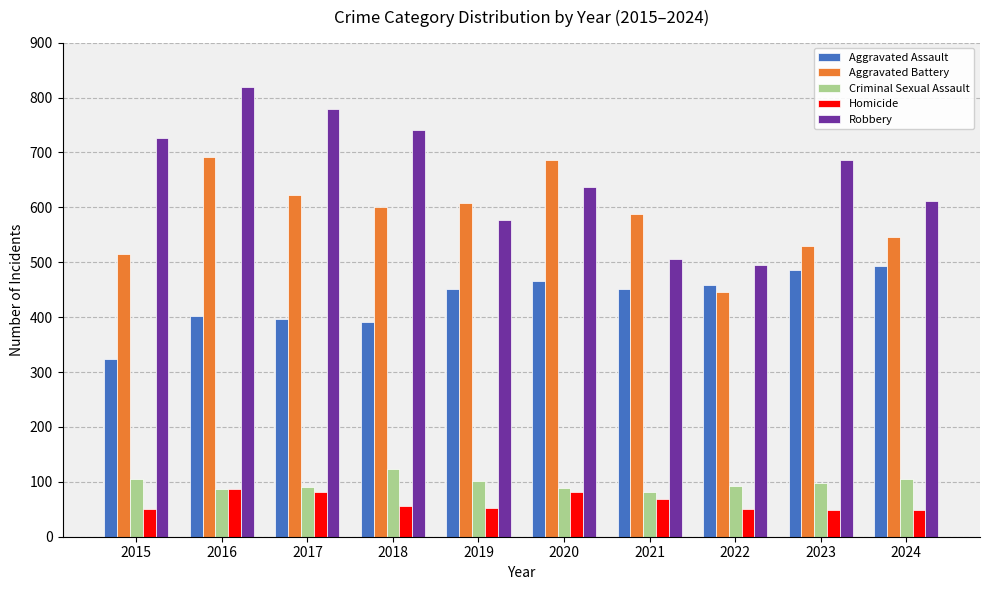

What is the difference between the maximum and minimum values in the Aggravated Battery series?

245